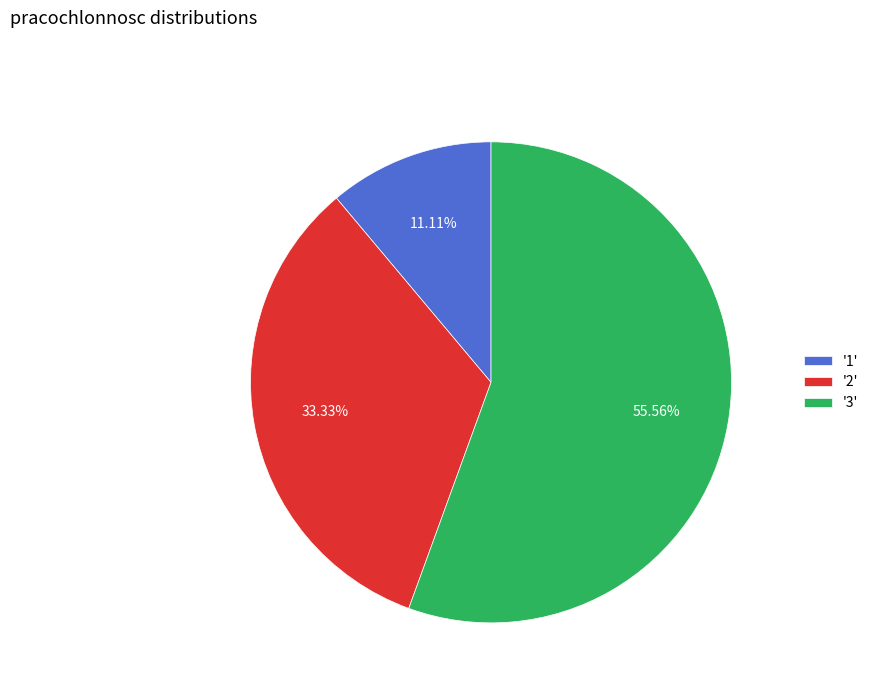

How many segments does this pie chart have?

3